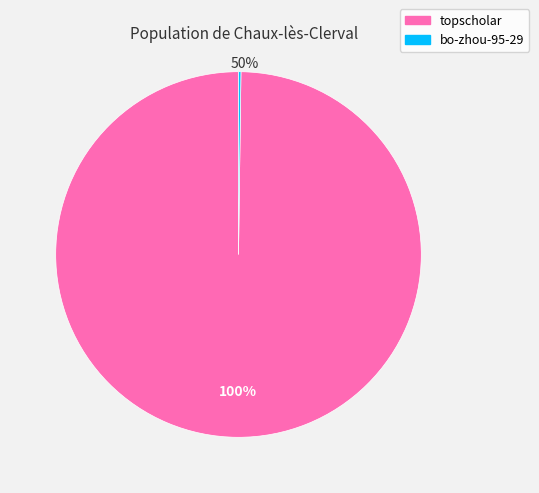

To the nearest percent, what percentage of the pie is topscholar?

100%